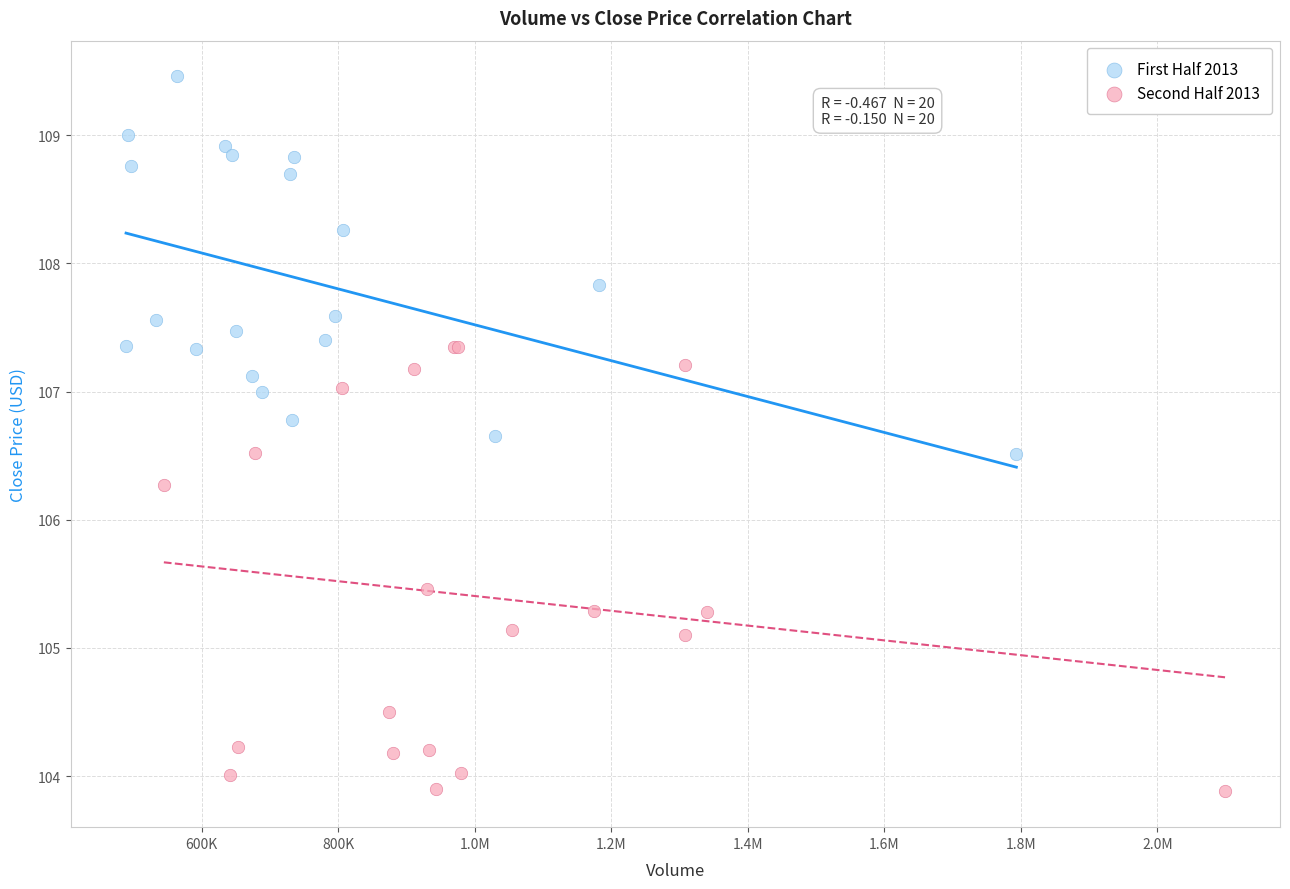

Which series has the largest Y range (max minus min)?

Second Half 2013